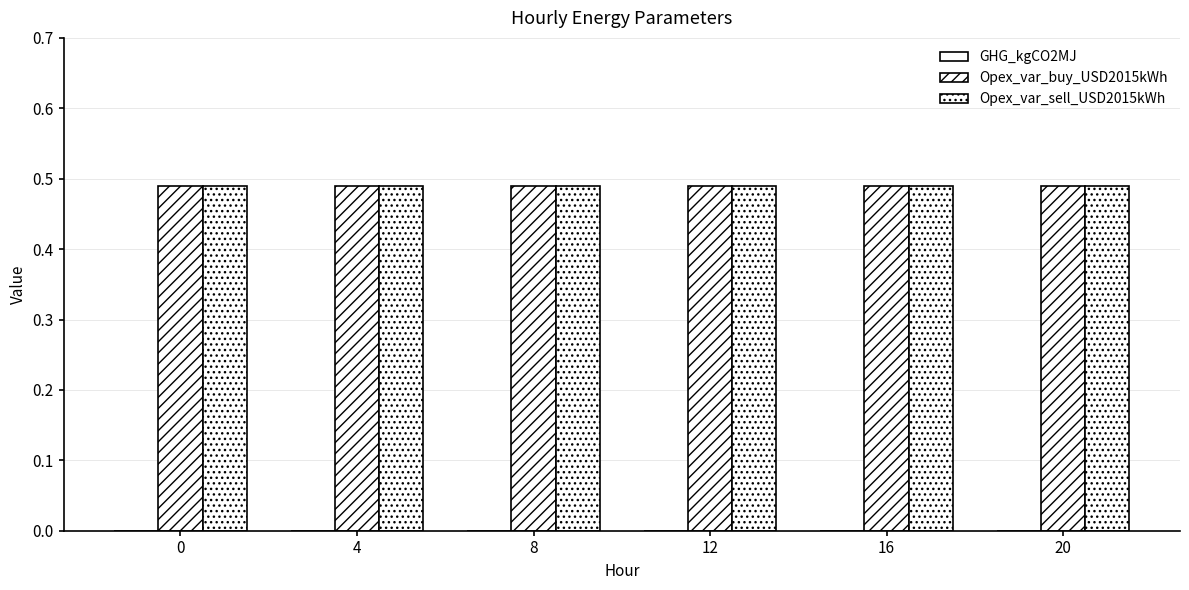

At 12, list the series in order from largest to smallest.

Opex_var_buy_USD2015kWh, Opex_var_sell_USD2015kWh, GHG_kgCO2MJ